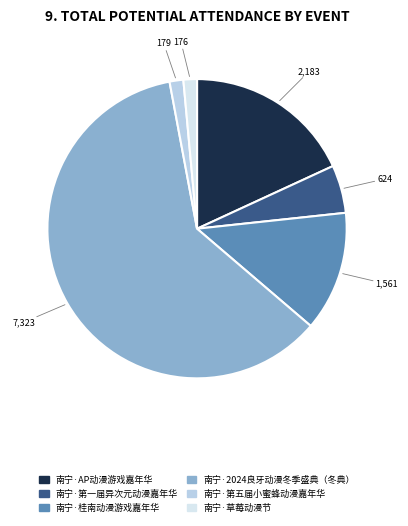

Does any single category account for the majority?

Yes